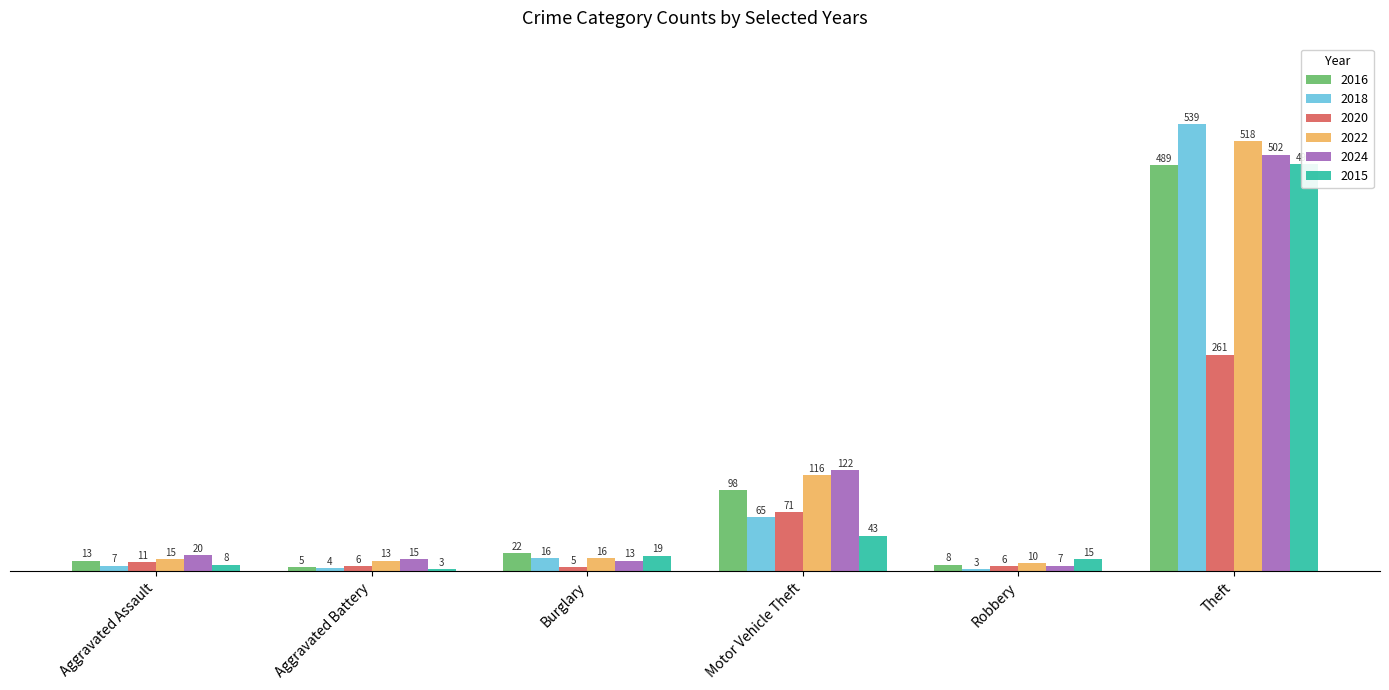

How many groups of bars are there?

6